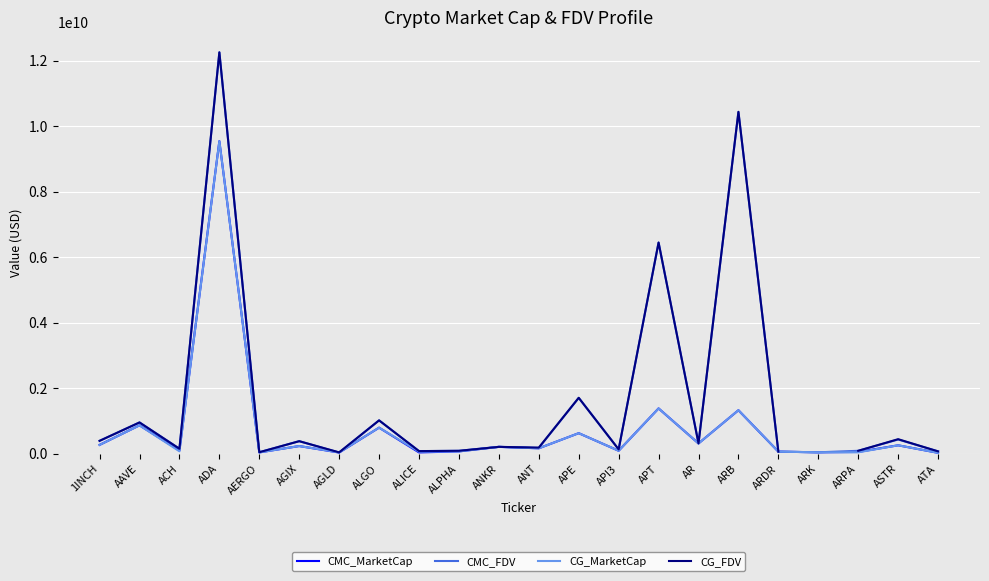

True or false: CG_FDV has more than 0 points higher than both neighbors.

True